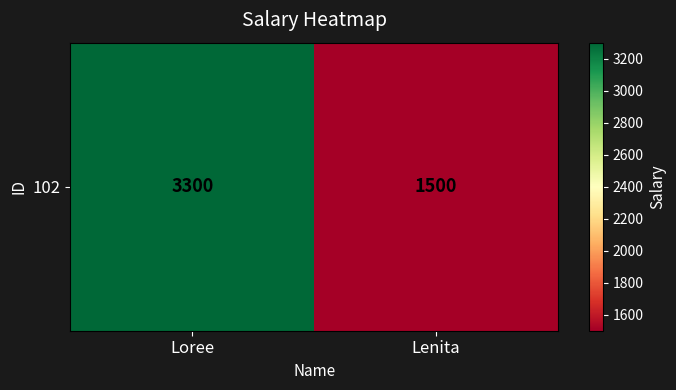

Which has a higher value, Loree or Lenita?

Loree